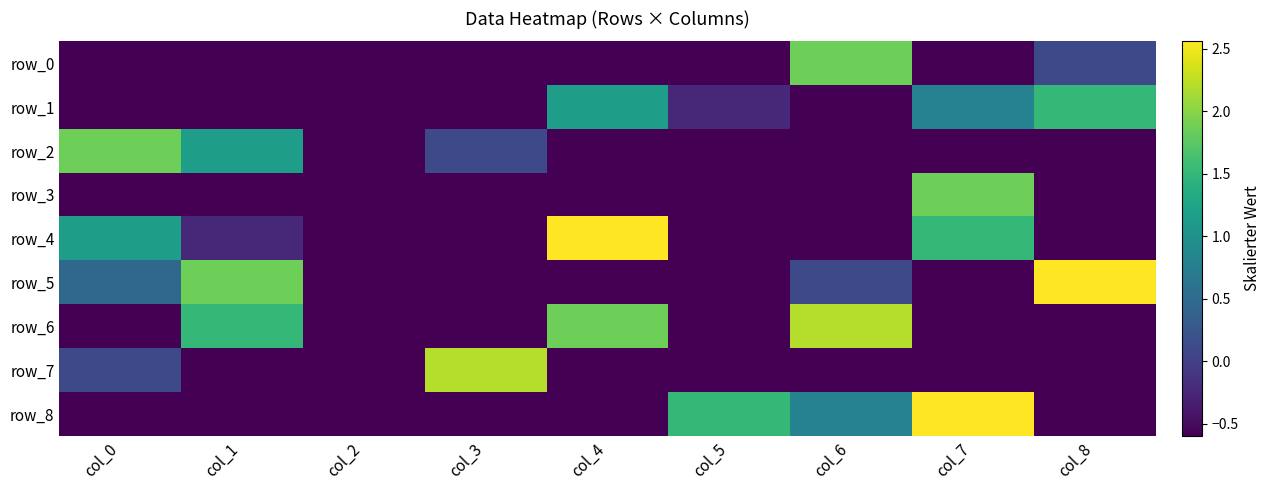

What is the difference between the maximum and minimum values in the row_2 series?

2.5